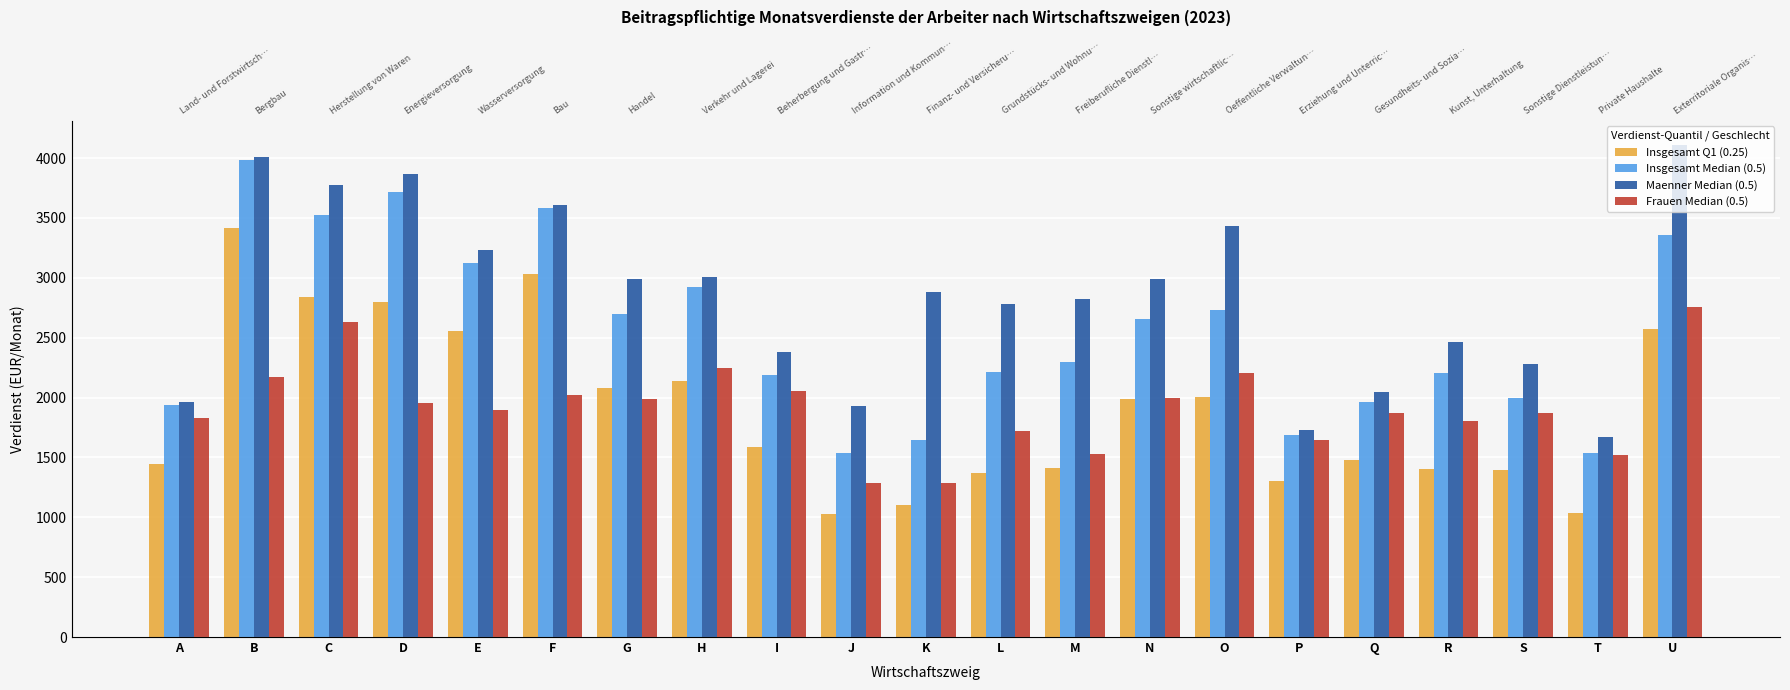

Is it true that Frauen Median (0.5) equals 4088 at U?

False